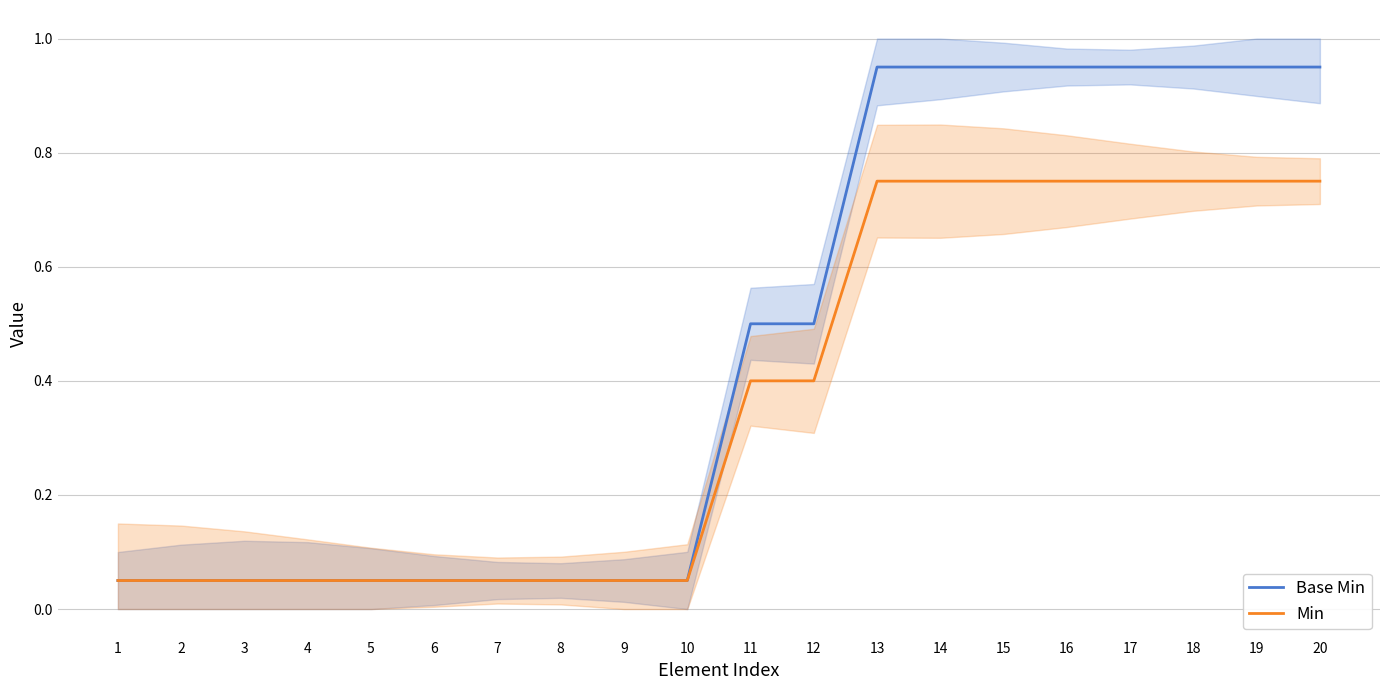

What is the difference between the second highest and second lowest values in the Base Min series?

0.9